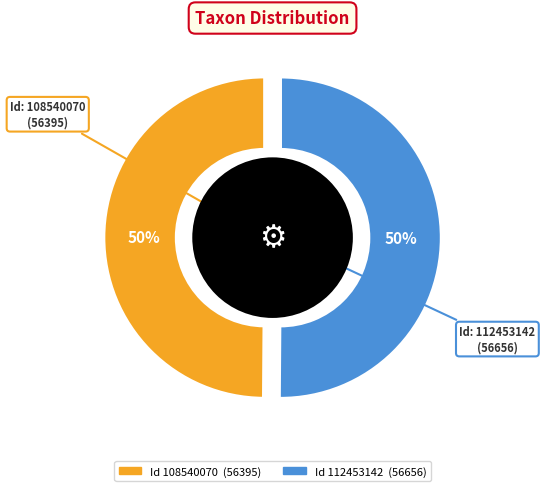

To the nearest percent, what portion does 112453142 represent?

50%